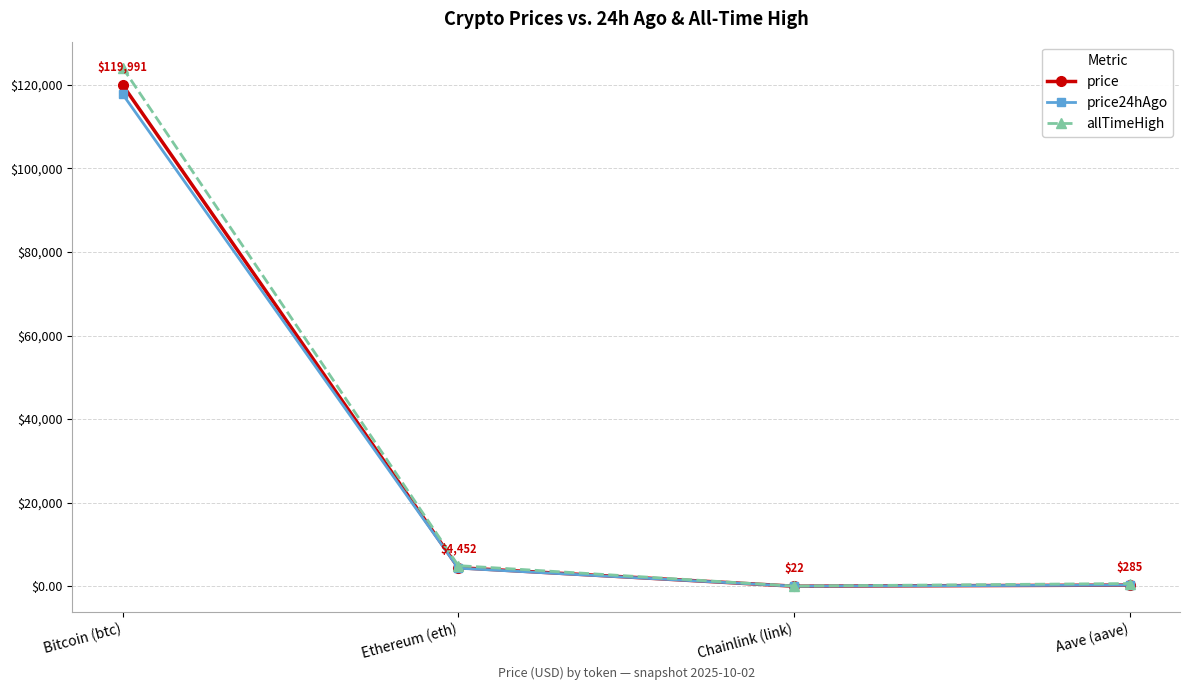

What is the sum of the price values at Chainlink (link) and Bitcoin (btc)?

120013.5